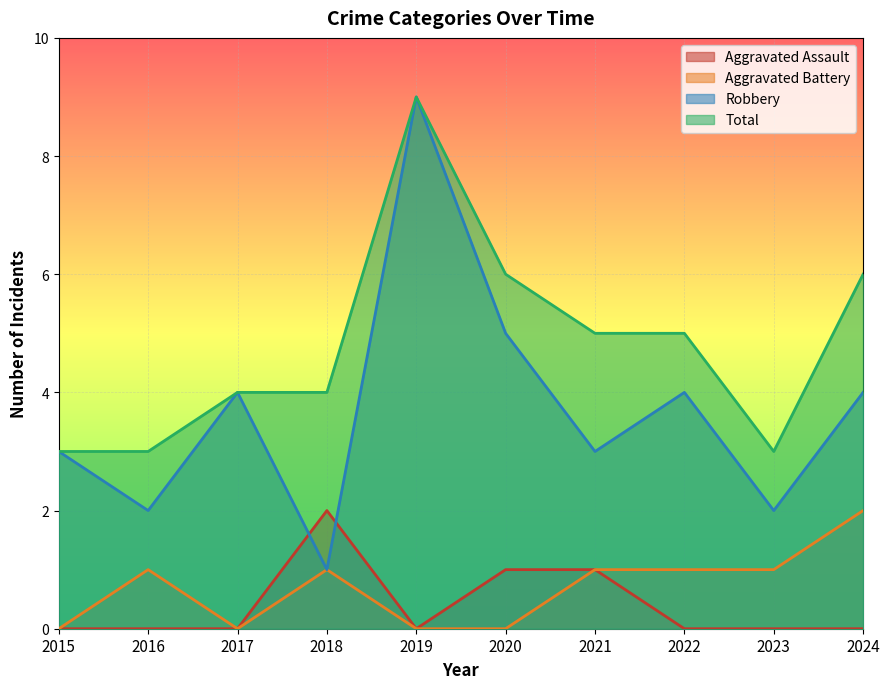

At which category does Robbery reach its first local valley?

2016